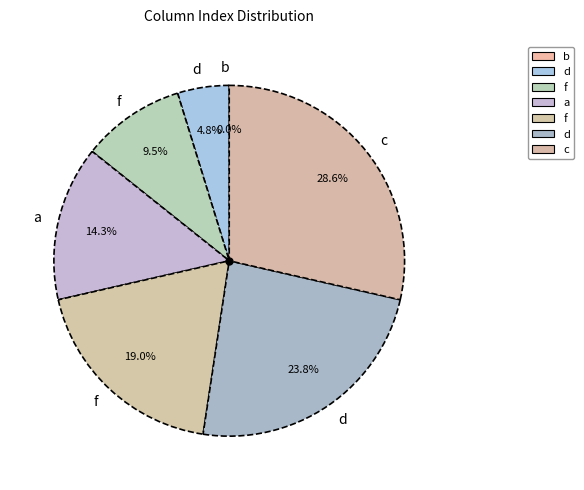

Which category has the biggest portion of the pie?

c